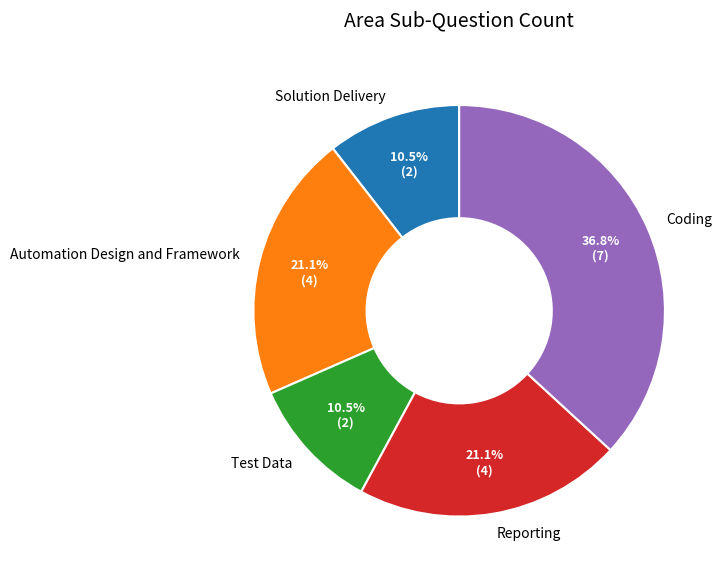

To the nearest percent, what is the difference between the Reporting and Test Data slice percentages?

11%